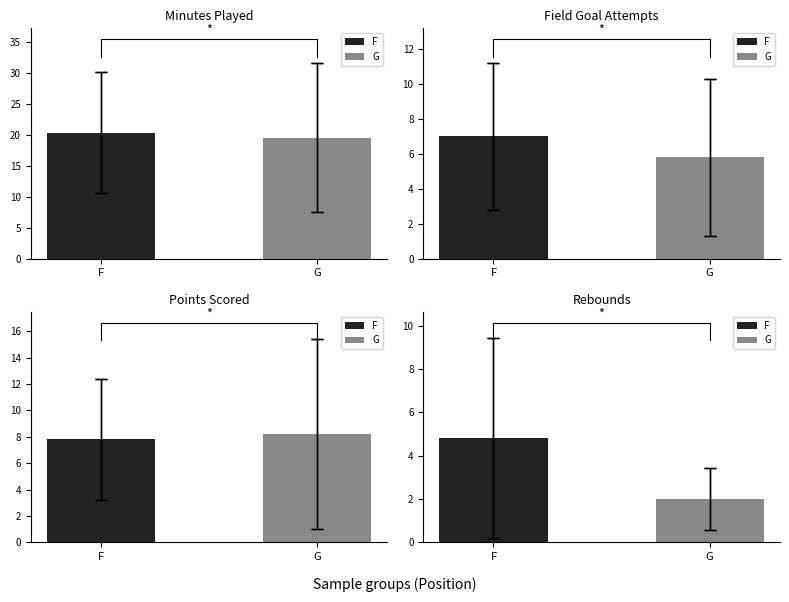

Are the bars grouped side by side (vs. stacked)?

Yes